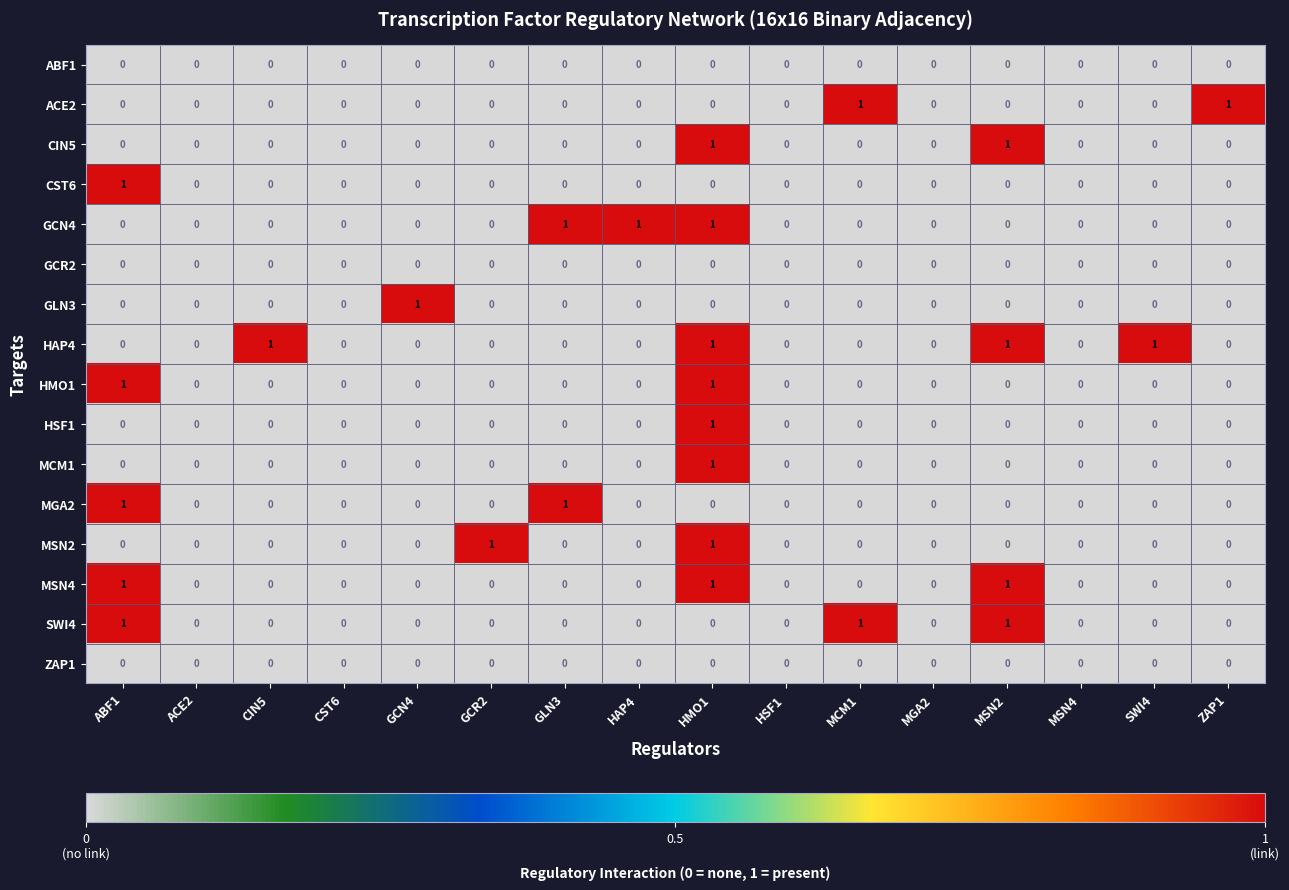

Is the value of SWI4 at ABF1 greater than the value of HSF1 at CST6?

Yes